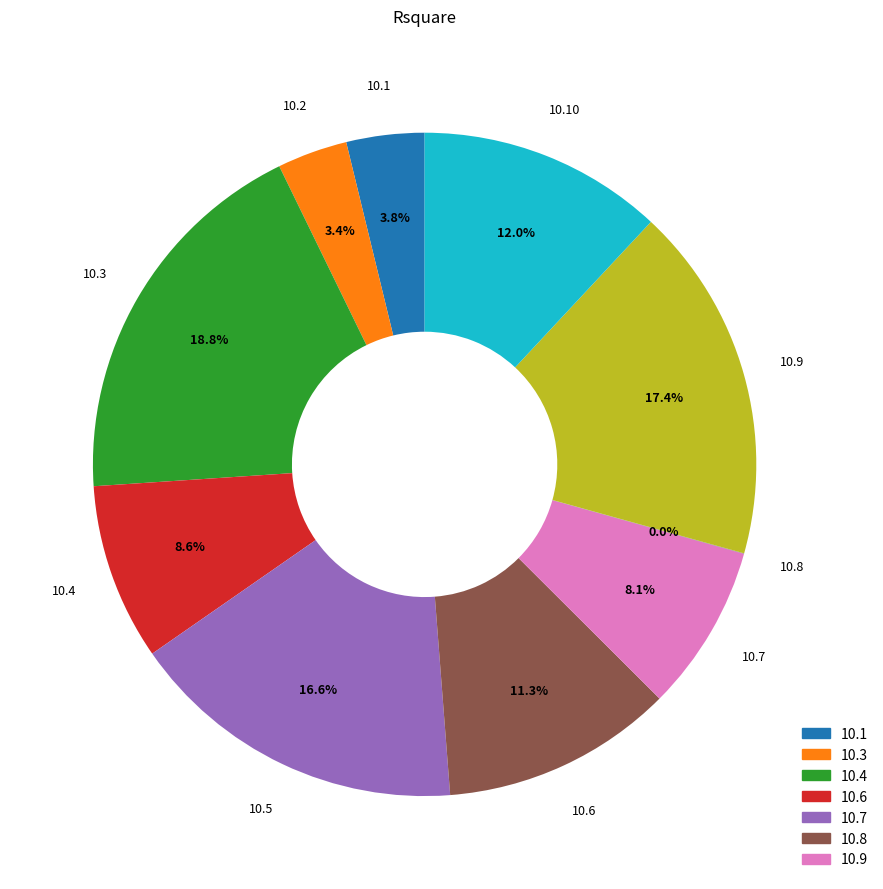

To the nearest percent, what is the difference between the largest and smallest slice percentages?

19%